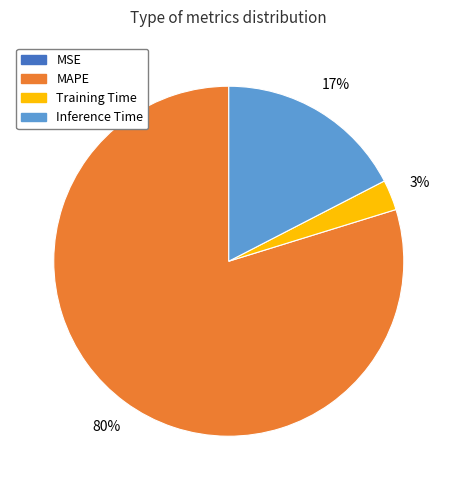

Do Training Time and MAPE together represent more than half of the pie?

Yes